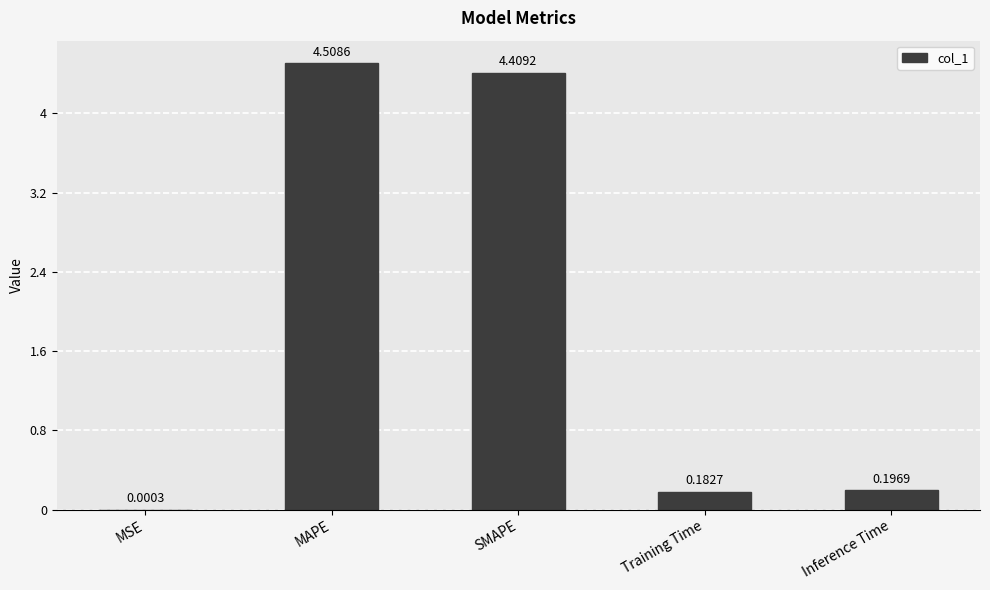

What is the sum of all values?

9.3